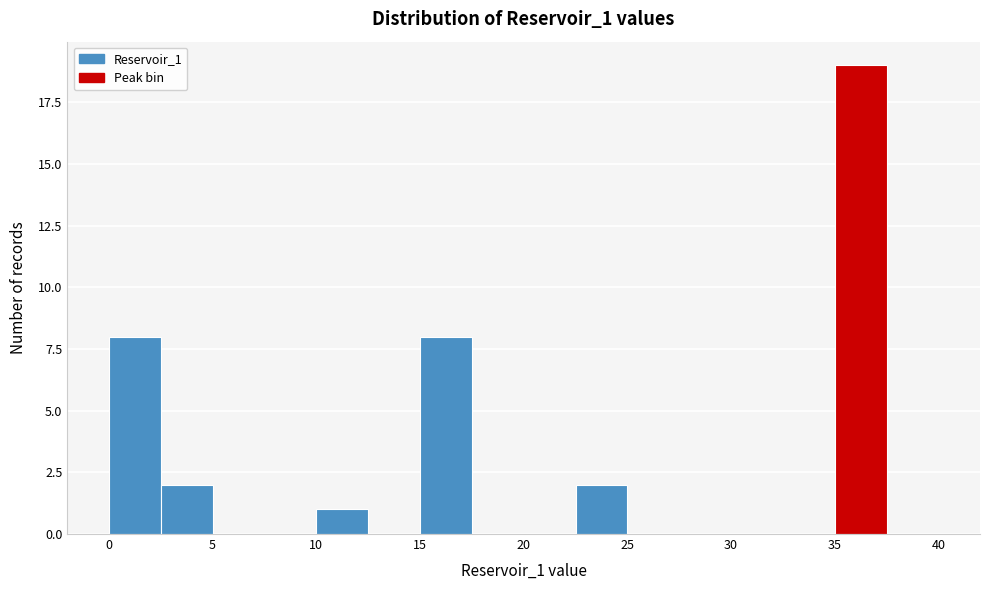

What is the height of the bar covering 35.0 to 37.5 on the x-axis? The values are not printed on the chart, so give them approximately, as read against the axis.

19